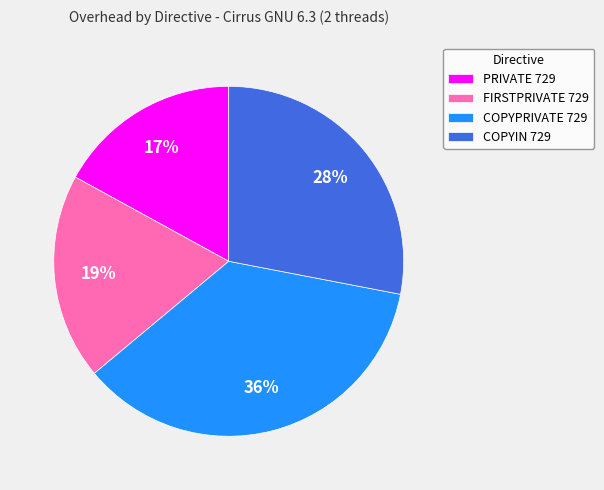

Approximately how many times larger is the value at FIRSTPRIVATE 729 compared to COPYPRIVATE 729?

0.5